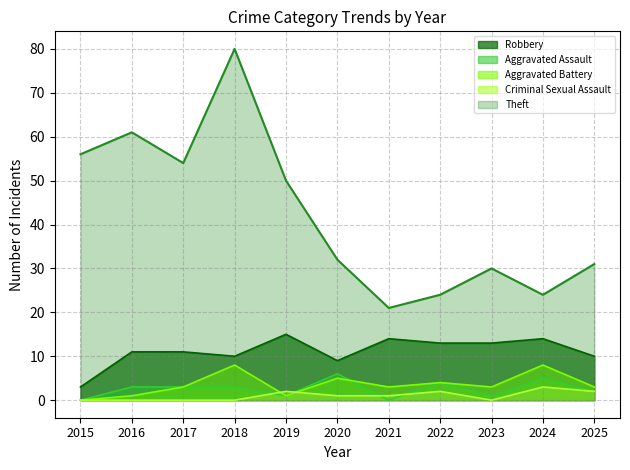

Which series has the widest spread of values?

Theft